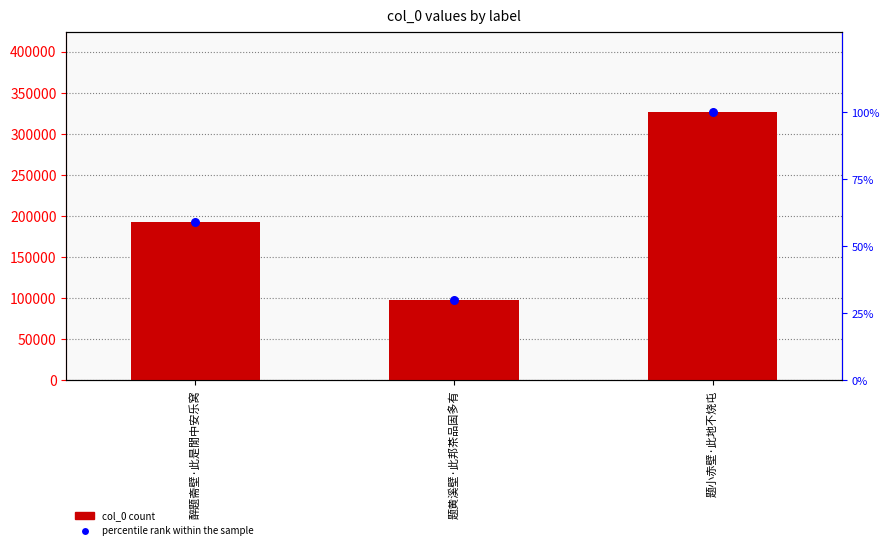

Which series reaches the maximum Y coordinate?

col_0